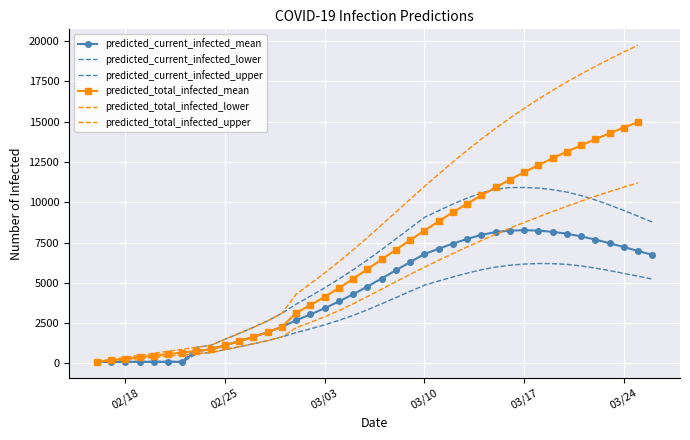

How many lines are shown in the chart?

6